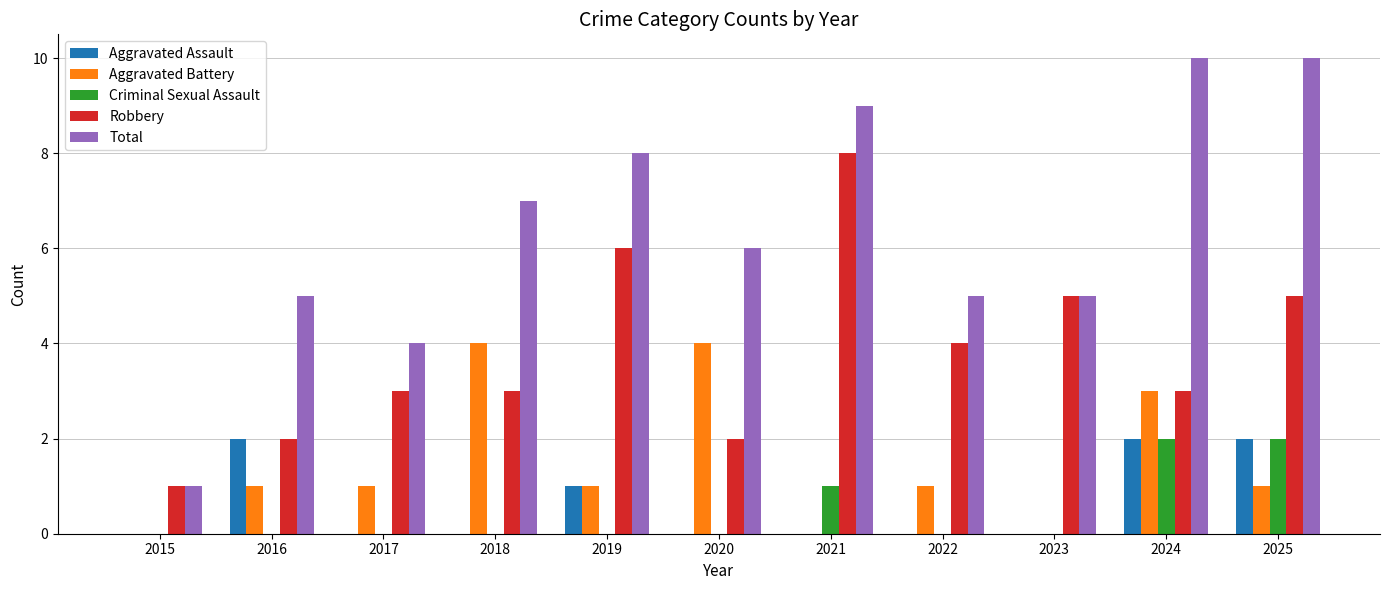

Reading right to left, list all the values displayed in this chart.

Aggravated Assault: 2	2	0	0	0	0	1	0	0	2	0
Aggravated Battery: 1	3	0	1	0	4	1	4	1	1	0
Criminal Sexual Assault: 2	2	0	0	1	0	0	0	0	0	0
Robbery: 5	3	5	4	8	2	6	3	3	2	1
Total: 10	10	5	5	9	6	8	7	4	5	1